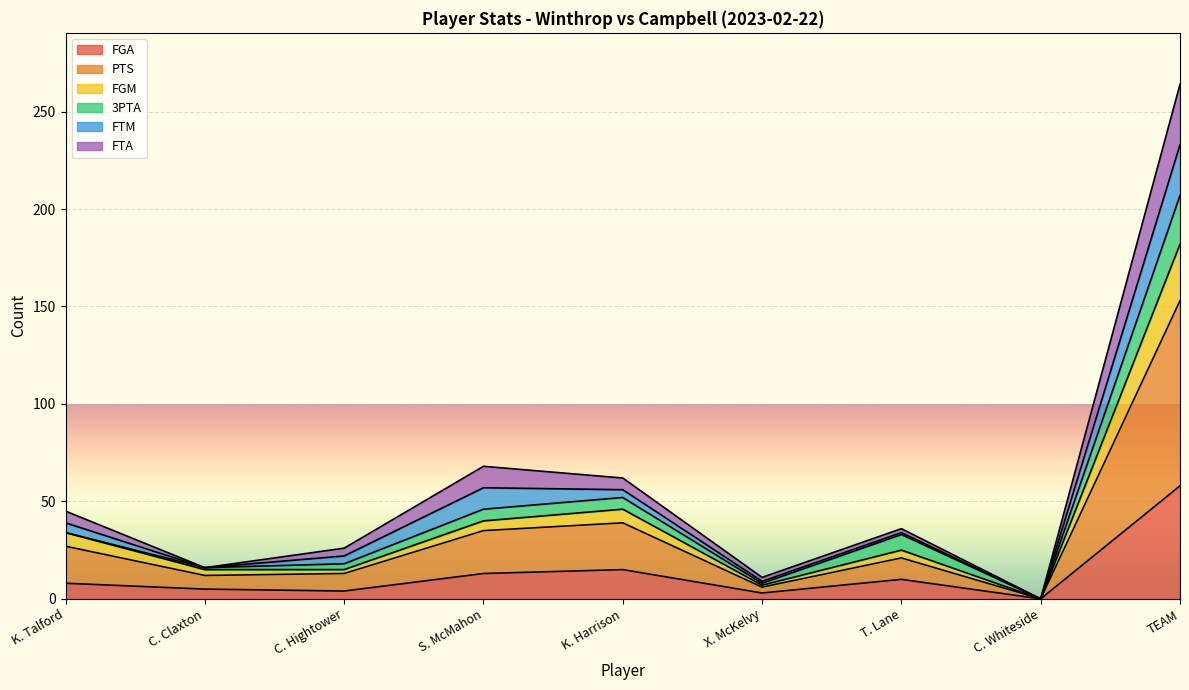

At which category is the sum across all series the highest?

TEAM